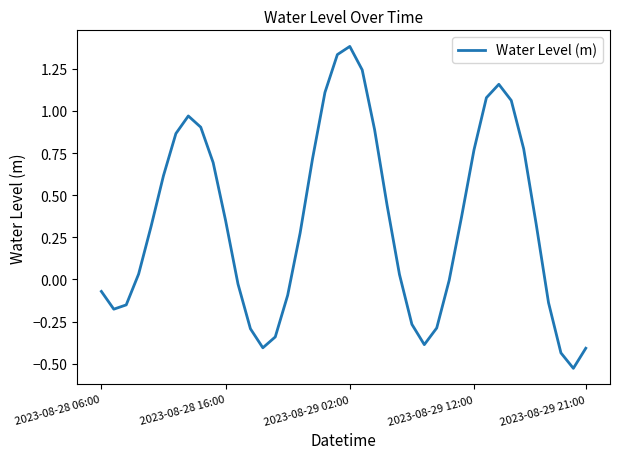

What is the greatest value displayed?

1.4